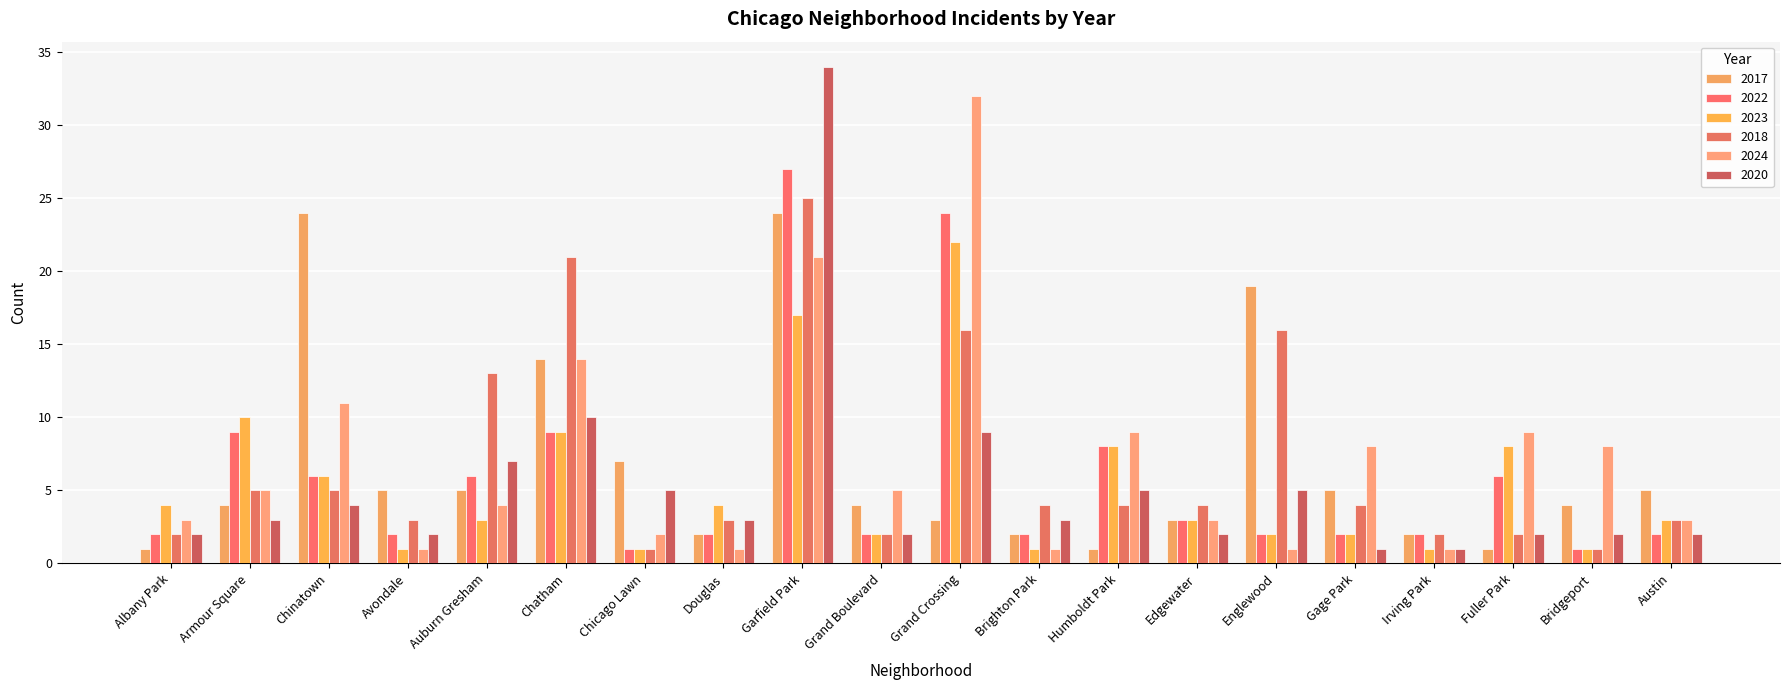

At which label is 2022 closest to 14?

Armour Square